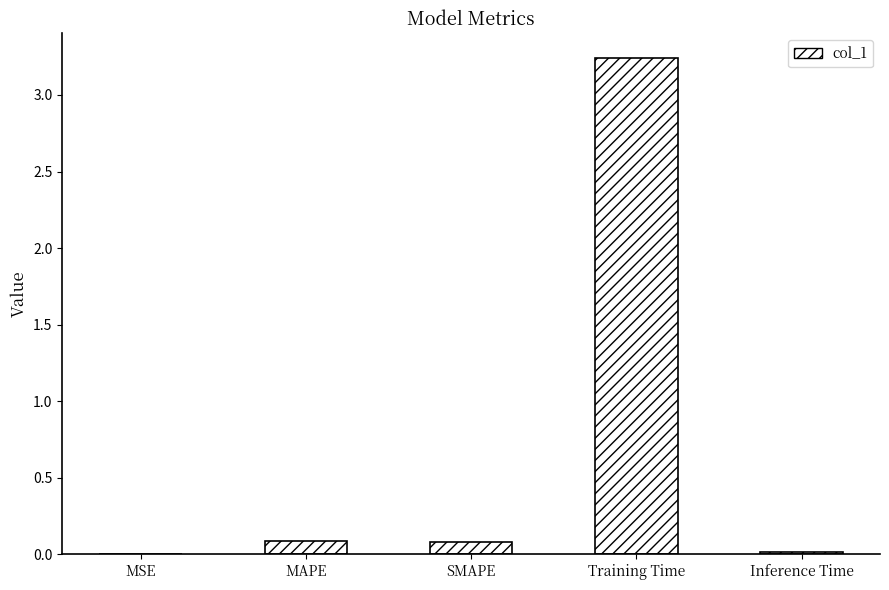

Between Training Time and MSE, which is larger?

Training Time